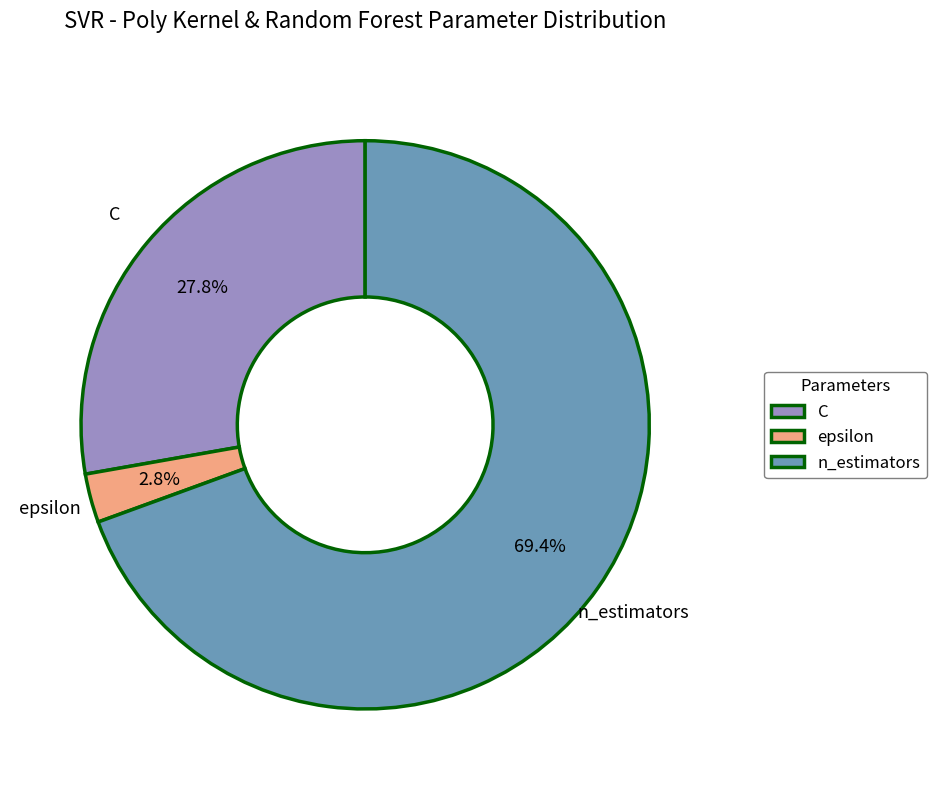

Which slice is the smallest?

epsilon